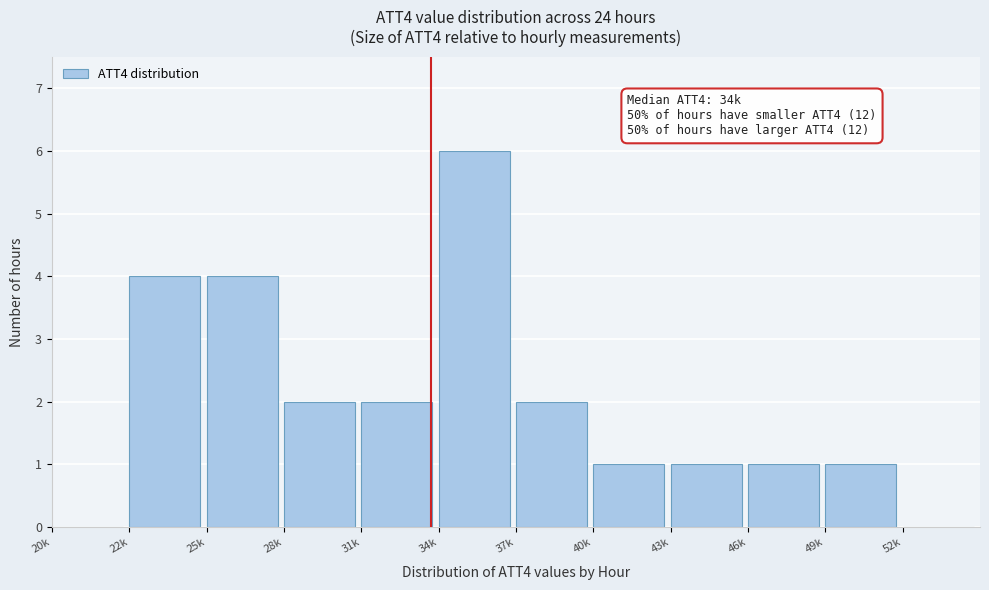

Reading right to left, transcribe all the data shown in this chart.

52k=0	49k=1	46k=1	43k=1	40k=1	37k=2	34k=6	31k=2	28k=2	25k=4	22k=4	20k=0